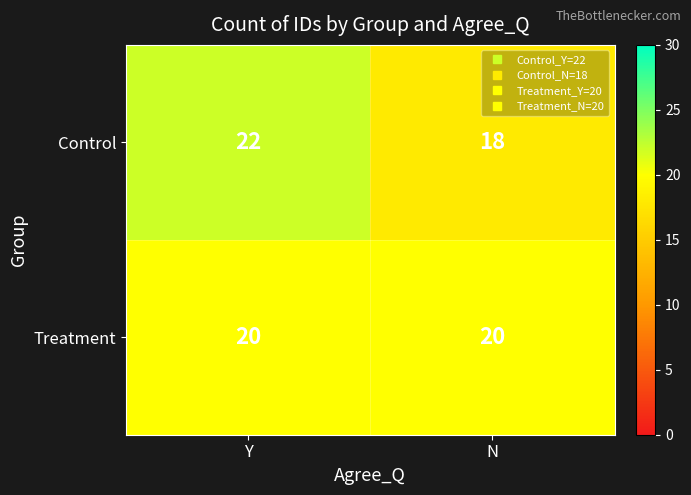

Reading left to right, list all the values displayed in this chart.

Control: Y=22	N=18
Treatment: Y=20	N=20